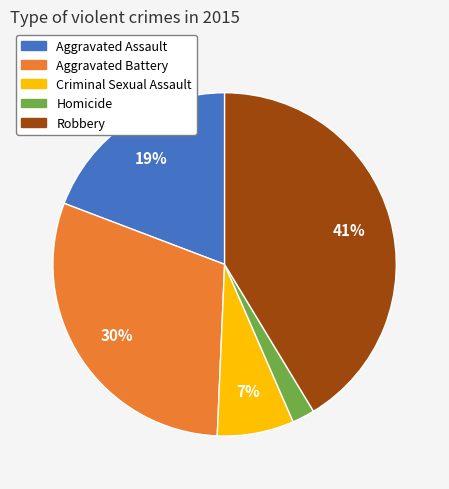

To the nearest percent, what percentage of the pie is Aggravated Assault?

19%